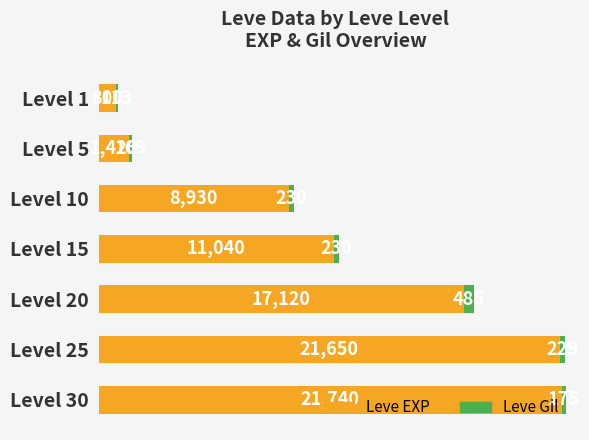

What are all the series names shown in the legend?

Leve EXP, Leve Gil